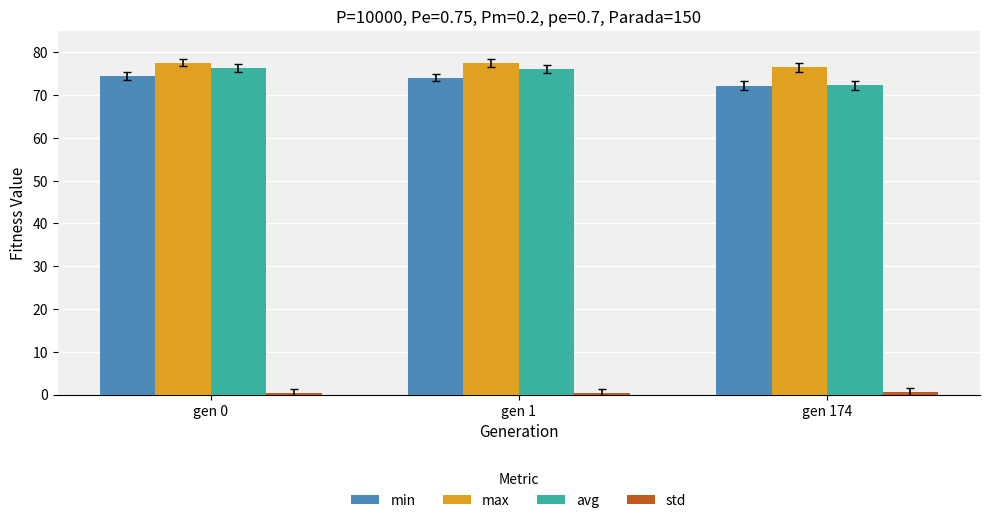

The value of avg at gen 1 is 76.1. True or false?

True